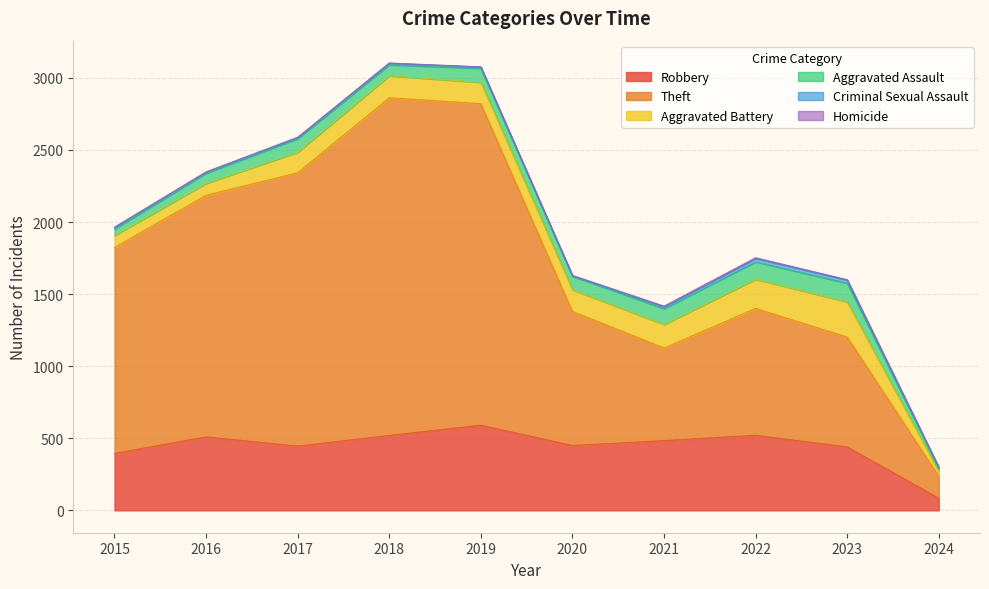

Where is Aggravated Battery nearest to the value 138?

2017